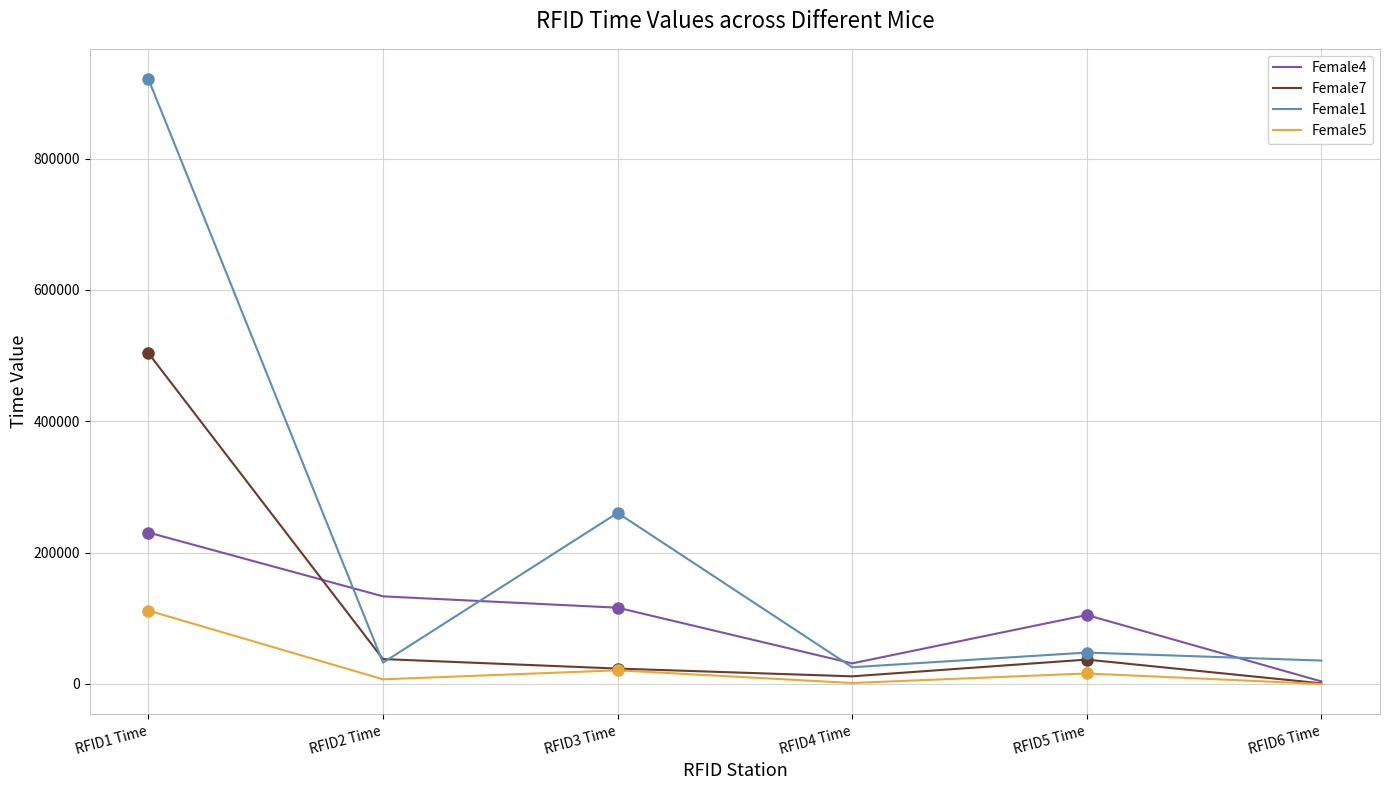

After their last crossing, which series has the higher values: Female7 or Female4?

Female4